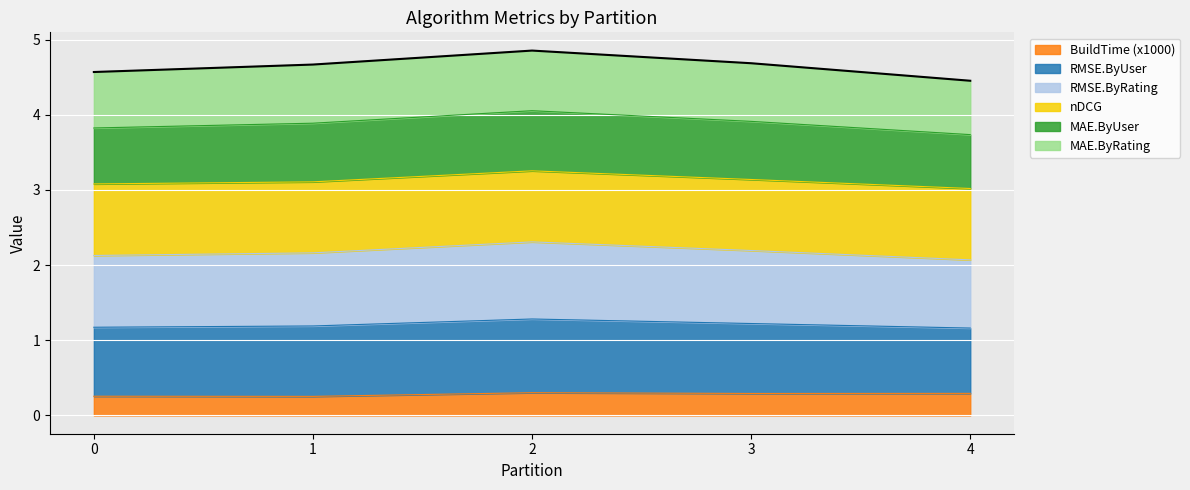

Is it true that BuildTime equals 0.1 at 4?

False